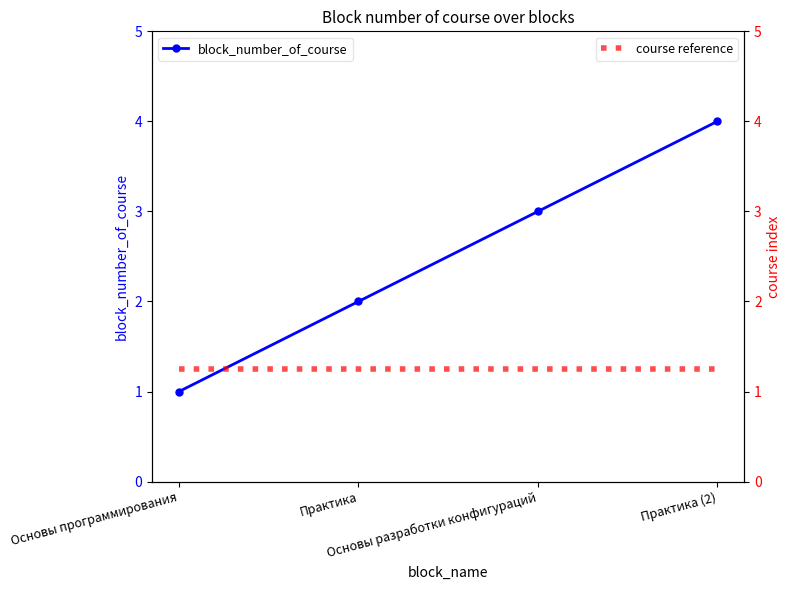

Which category has the lowest value in the block_number_of_course series?

Основы программирования